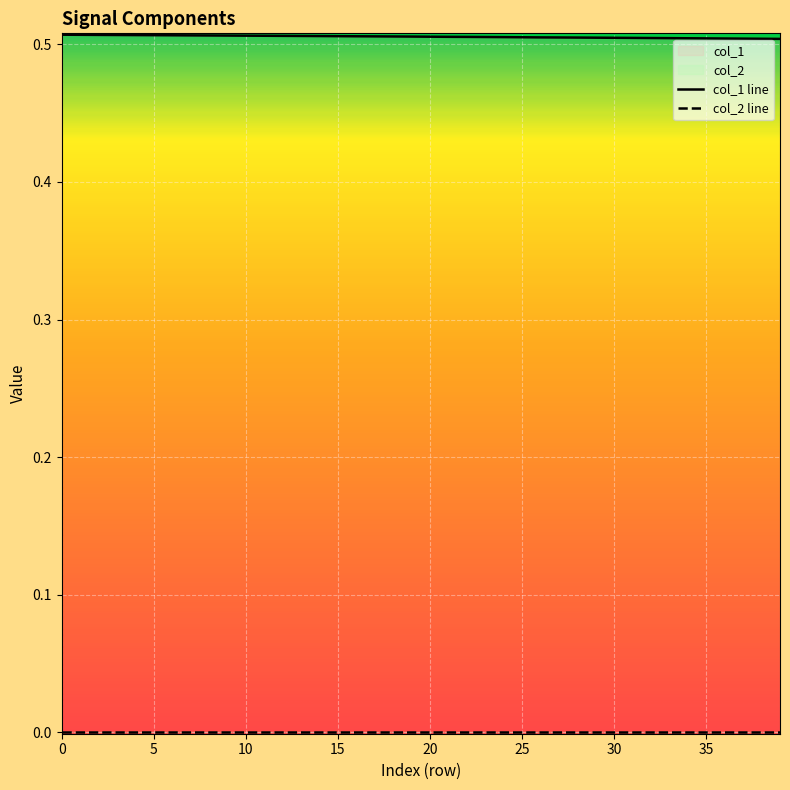

Is it true that the value at 10 is 0.5?

True